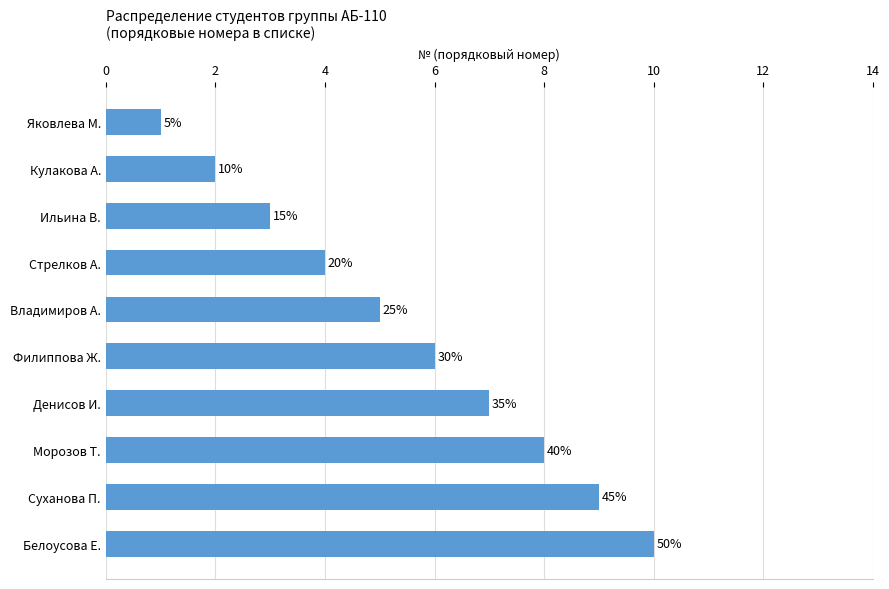

Does the chart contain any negative values?

No